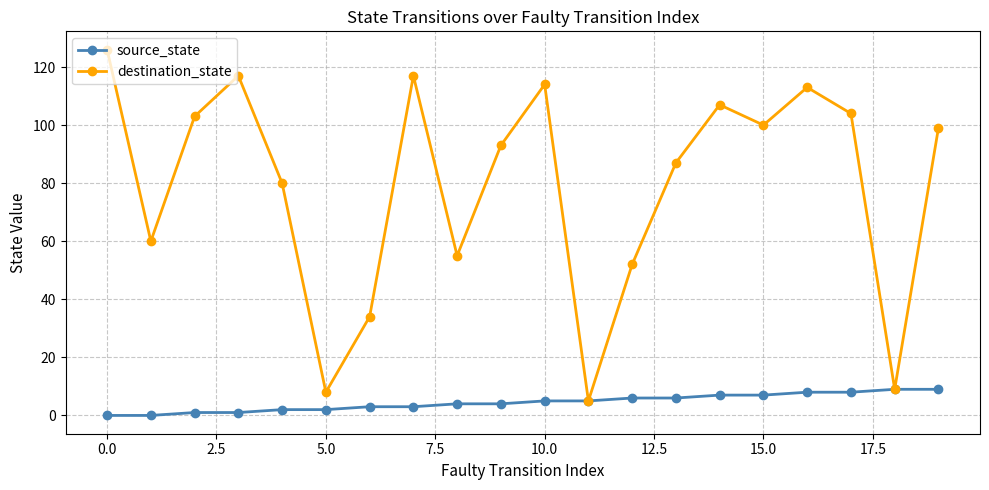

How many data points in source_state are less than 5?

10